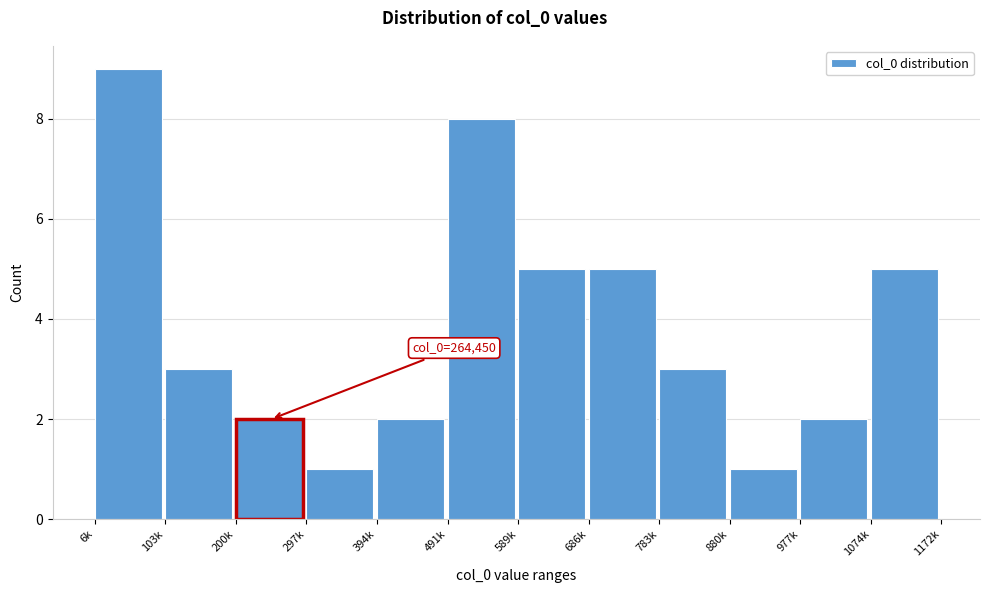

Reading right to left, what are all the values shown in this chart?

5	2	1	3	5	5	8	2	1	2	3	9